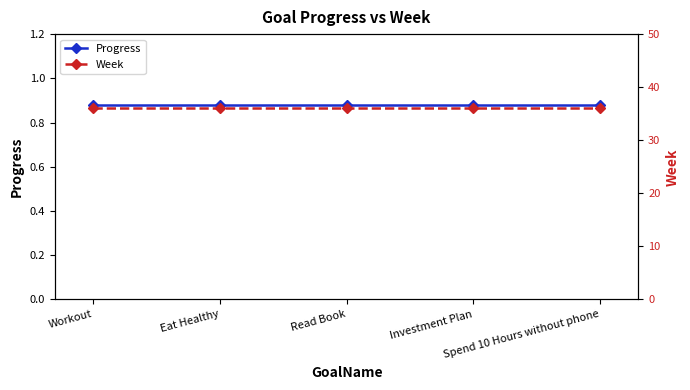

Is the value of Week at Spend 10 Hours without phone greater than the value of Progress at Read Book?

Yes